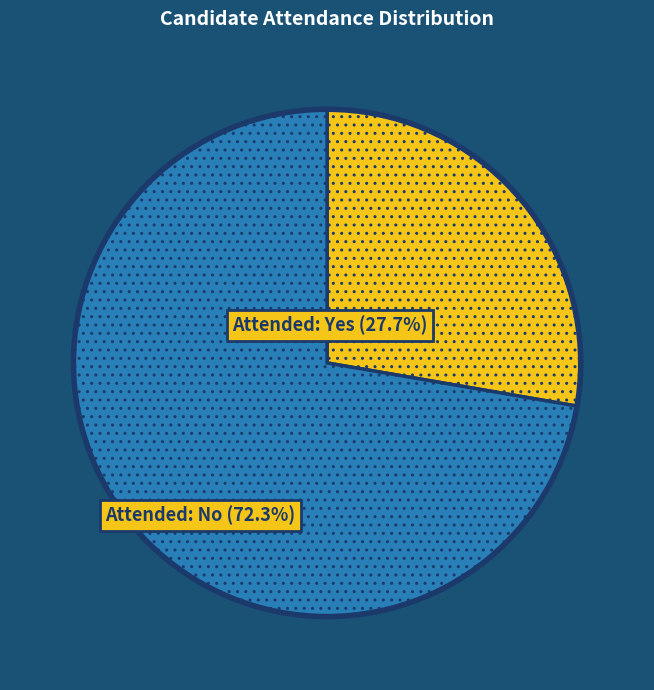

Do Attended: No and Attended: Yes together represent more than half of the pie?

Yes